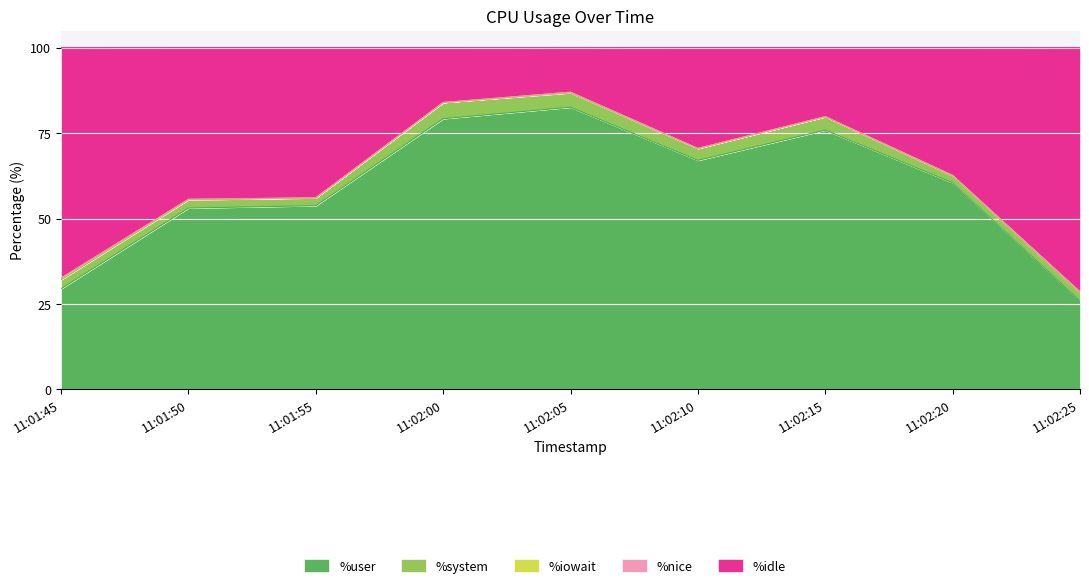

How many interior local valleys does the %user series have?

1